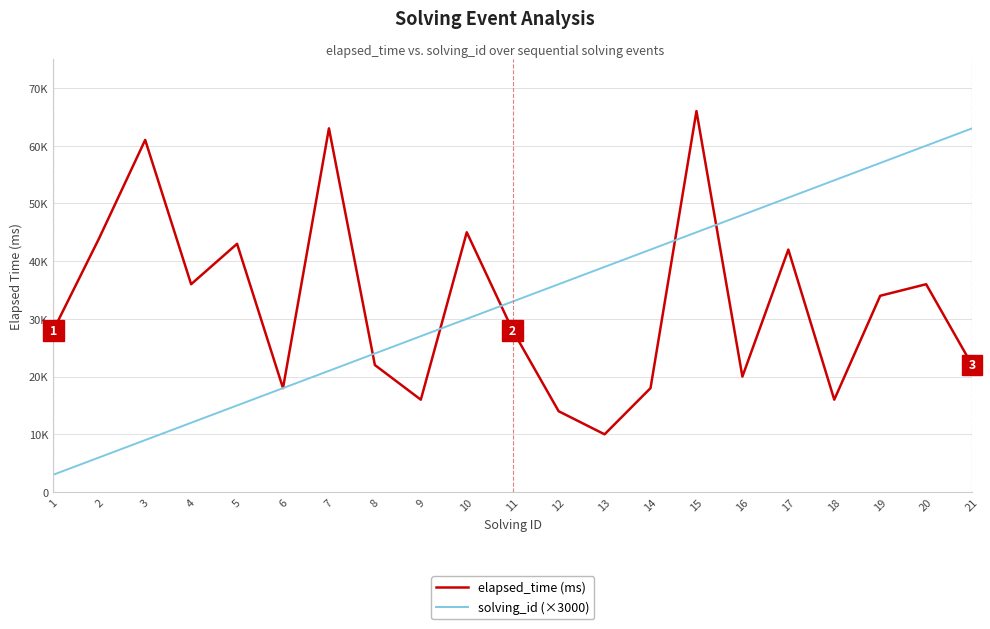

Is this an area chart (filled region under the line)?

No